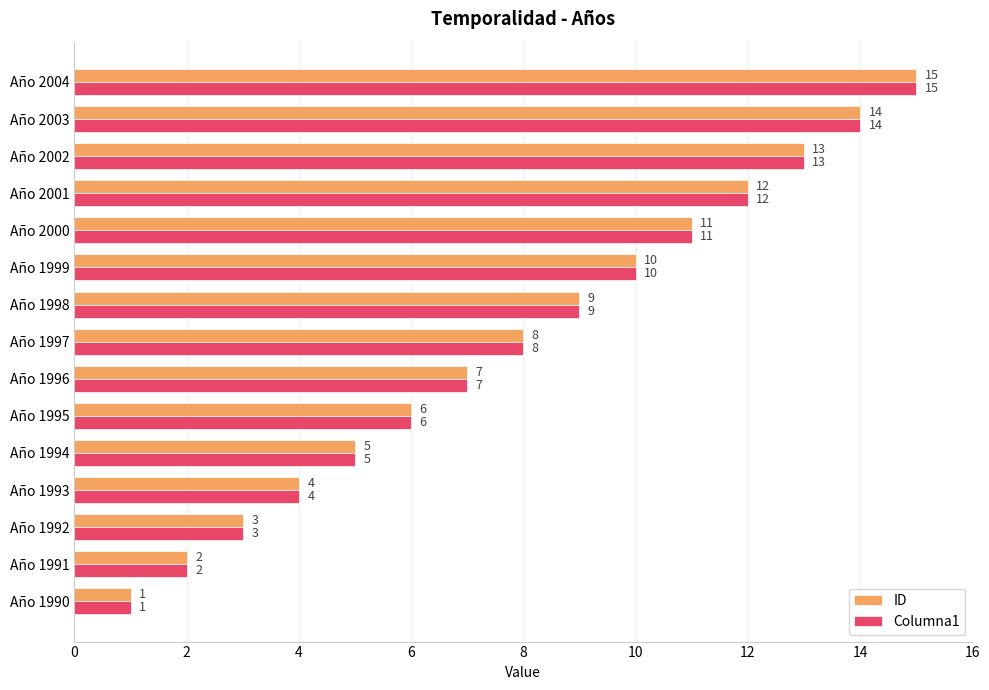

What is the sum of all Columna1 values?

120